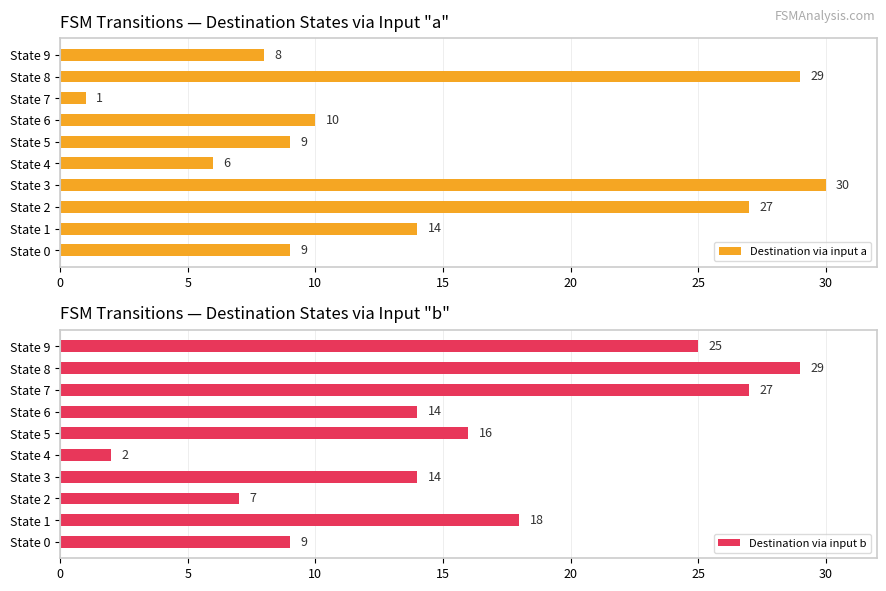

At which label does Destination via input a reach its minimum?

State 7